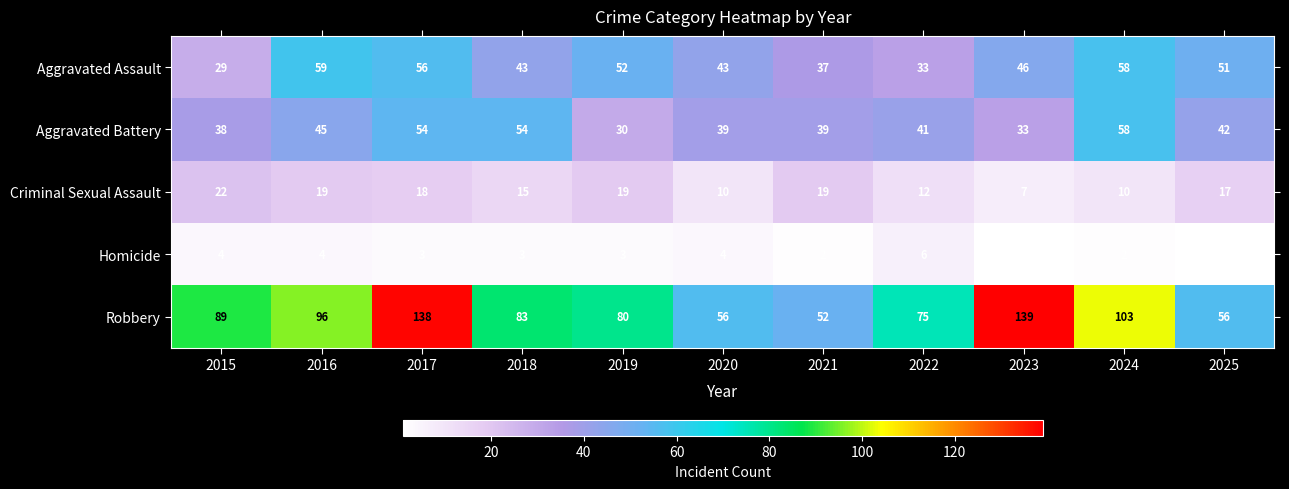

Rank the series by their maximum value, from lowest to highest.

Homicide, Criminal Sexual Assault, Aggravated Battery, Aggravated Assault, Robbery